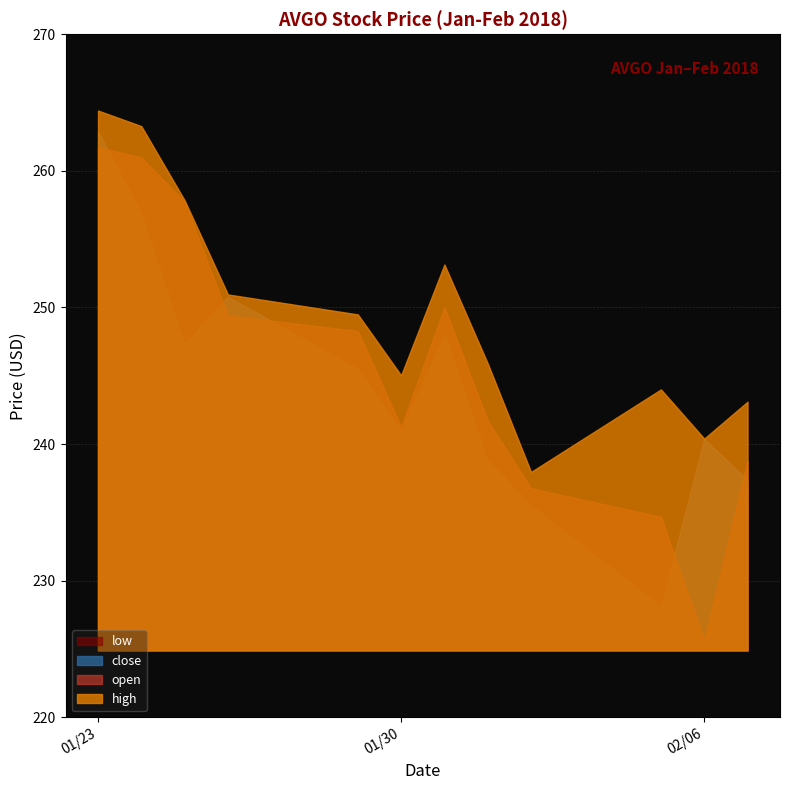

Reading left to right, extract all data points from this chart.

high: 264.4	263.3	257.8	250.9	249.5	245.0	253.1	245.9	238.0	244.0	240.4	243.1
open: 261.7	261.0	257.7	249.4	248.3	241.2	250.0	241.7	236.8	234.7	225.6	238.8
close: 262.9	256.9	247.3	250.8	245.5	241.0	248.0	238.8	235.5	228.1	240.4	237.4
low: 258.1	256.0	247.0	245.2	243.5	237.0	244.9	238.1	234.1	227.6	224.9	237.0